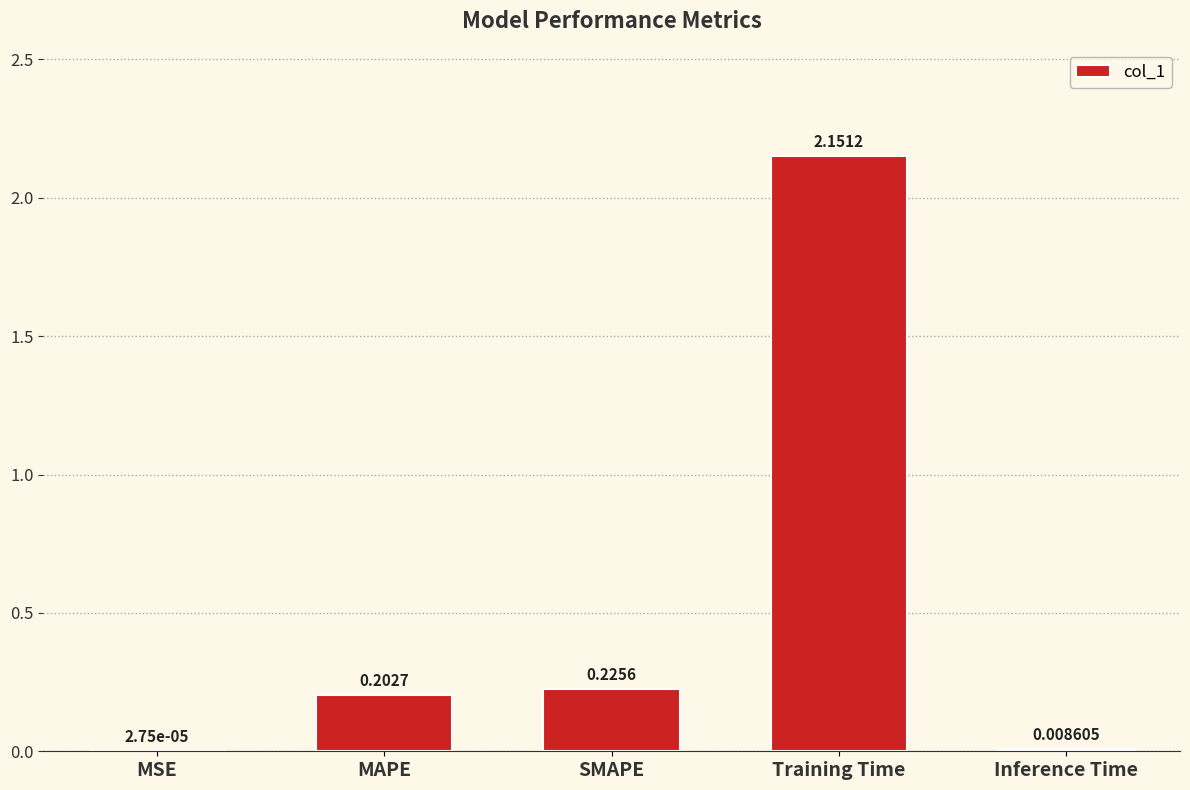

At which label is the value closest to 1?

SMAPE